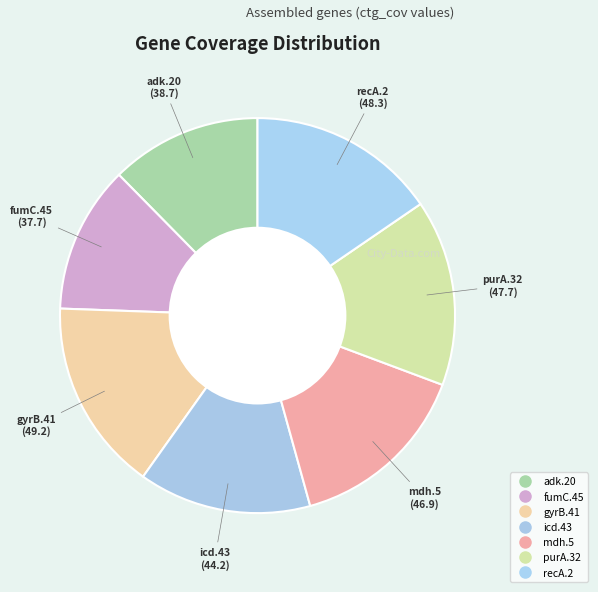

Count the number of slices in the pie.

7